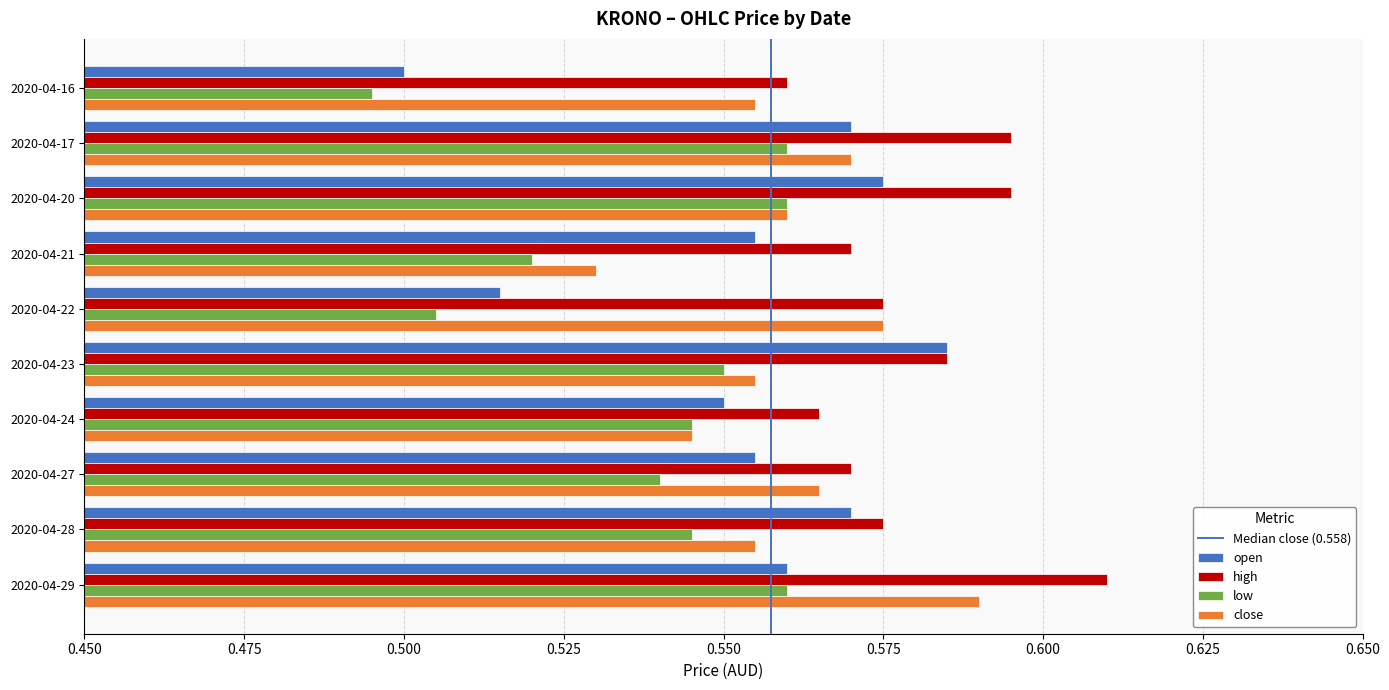

Count the number of categories in the chart.

10